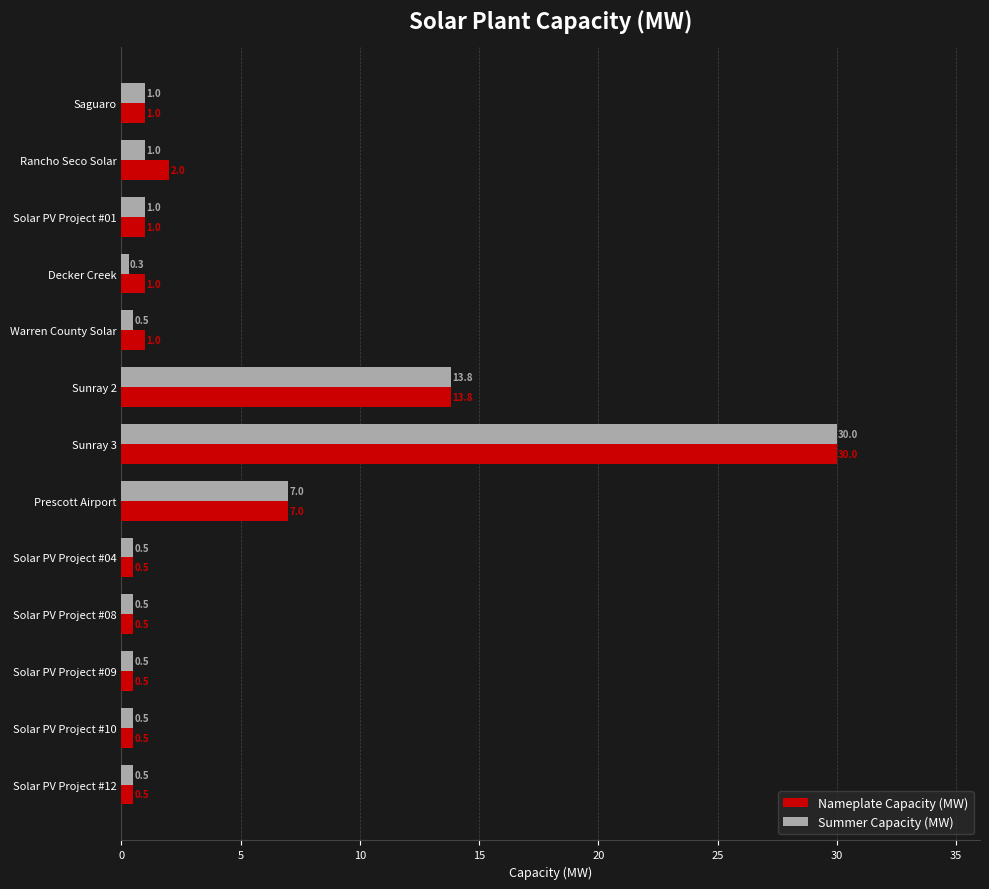

What is the lowest value of the Nameplate Capacity (MW) series?

0.5